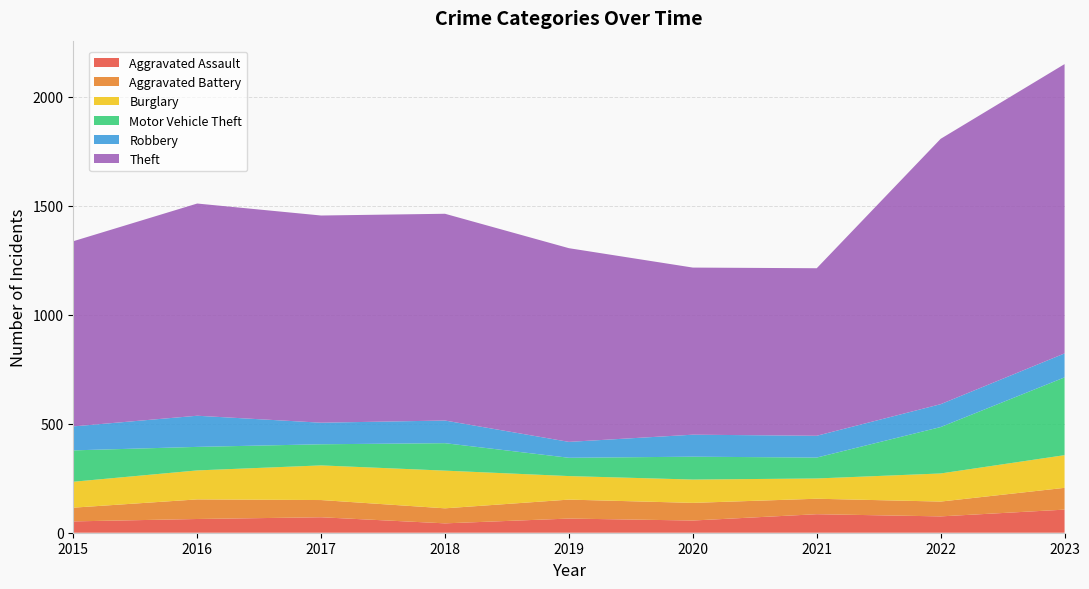

Reading right to left, transcribe all the data shown in this chart.

Aggravated Assault: 106	75	85	56	65	43	71	63	52
Aggravated Battery: 100	68	71	81	87	69	79	90	63
Burglary: 150	129	93	107	108	173	159	133	119
Motor Vehicle Theft: 357	213	96	105	84	126	97	108	144
Robbery: 110	105	100	101	73	104	99	143	110
Theft: 1328	1218	769	767	889	949	951	974	850